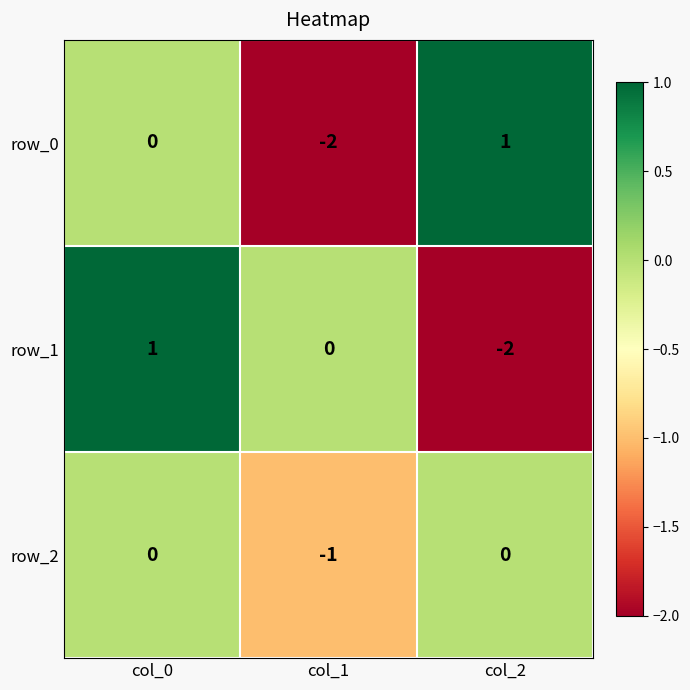

What is the difference between the row_1 values at col_2 and col_1?

2